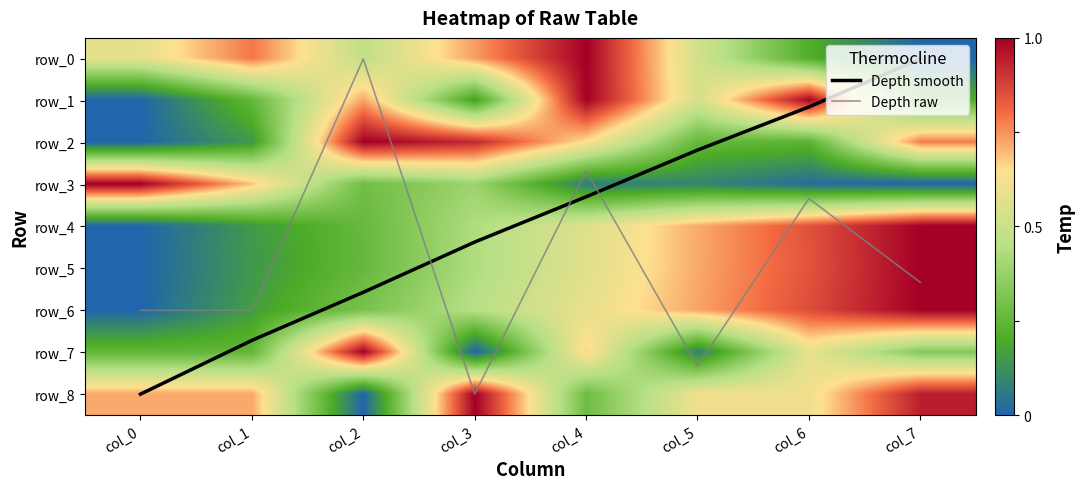

What value does the row_0 series have at col_3?

0.7